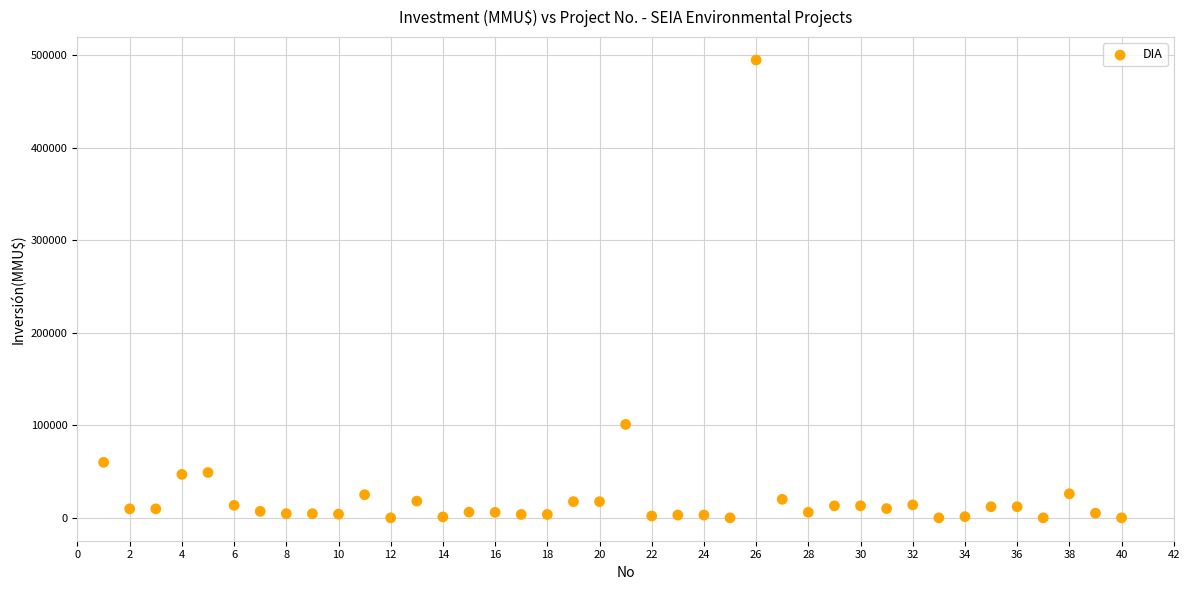

What Y value in the scatter plot is closest to 247500?

101000